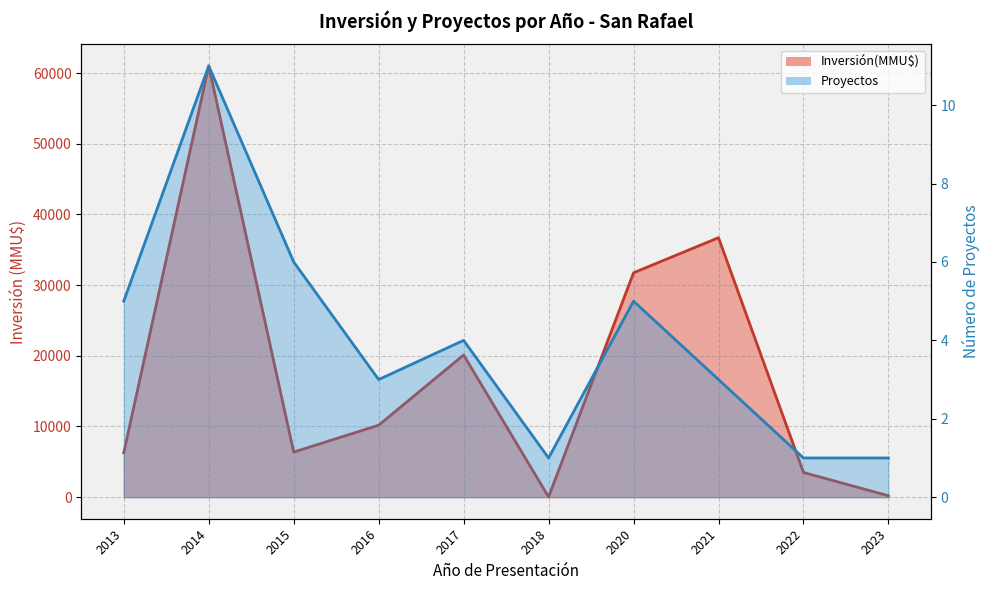

How many values in the Inversión(MMU$) line series exceed 10182?

4